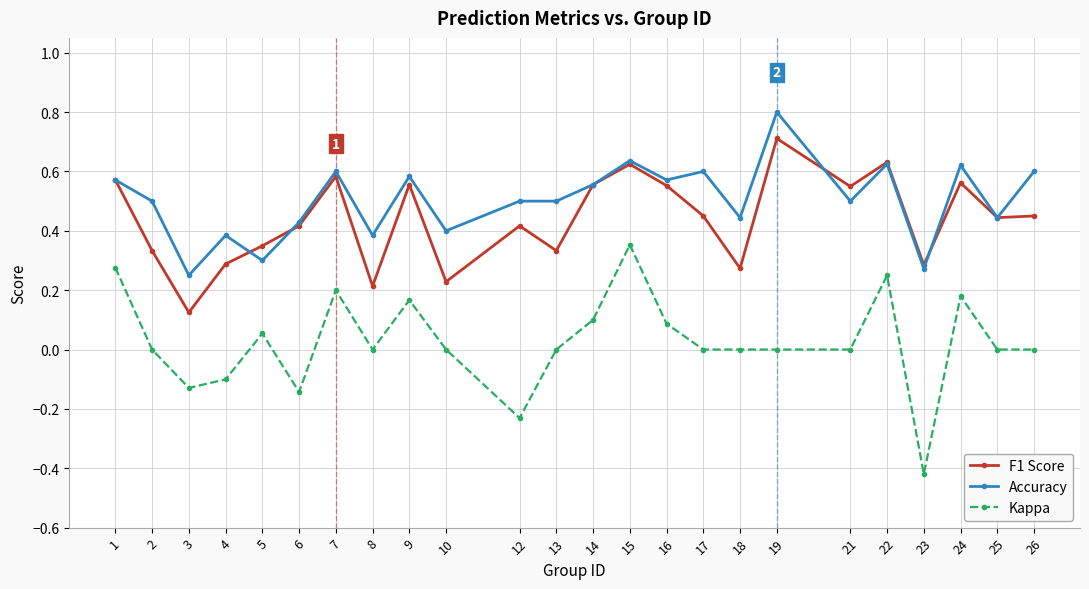

Is it true that Accuracy equals 0.6 at 15?

True